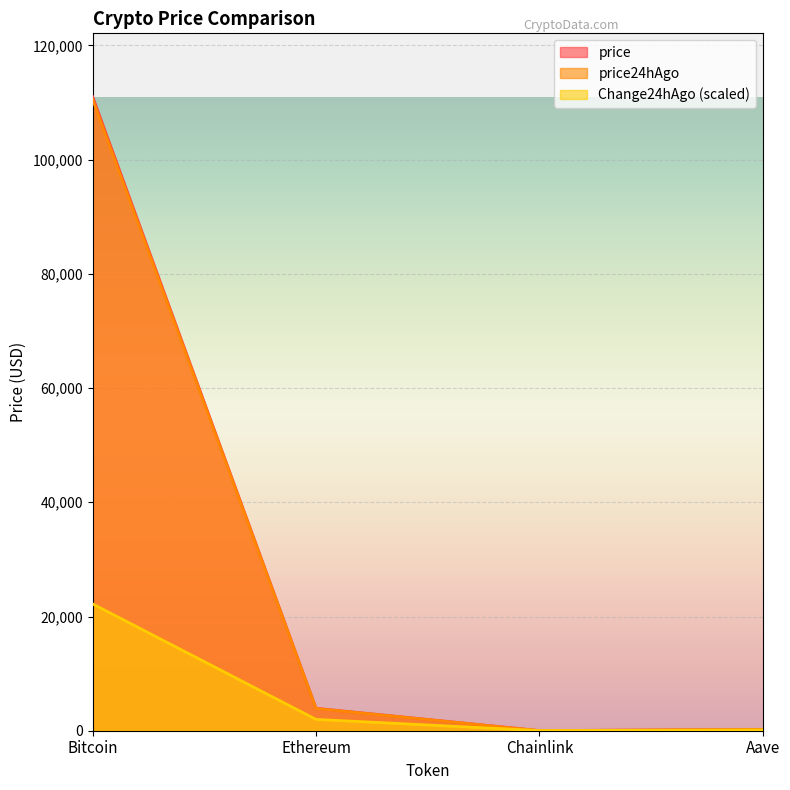

Reading right to left, list all the values displayed in this chart.

price: Aave=227.6	Chainlink=17.9	Ethereum=3928.3	Bitcoin=111013.0
price24hAgo: Aave=225.0	Chainlink=17.4	Ethereum=3885.5	Bitcoin=110534.0
Change24hAgo: Aave=120.5	Chainlink=22.2	Ethereum=1982.9	Bitcoin=22202.6